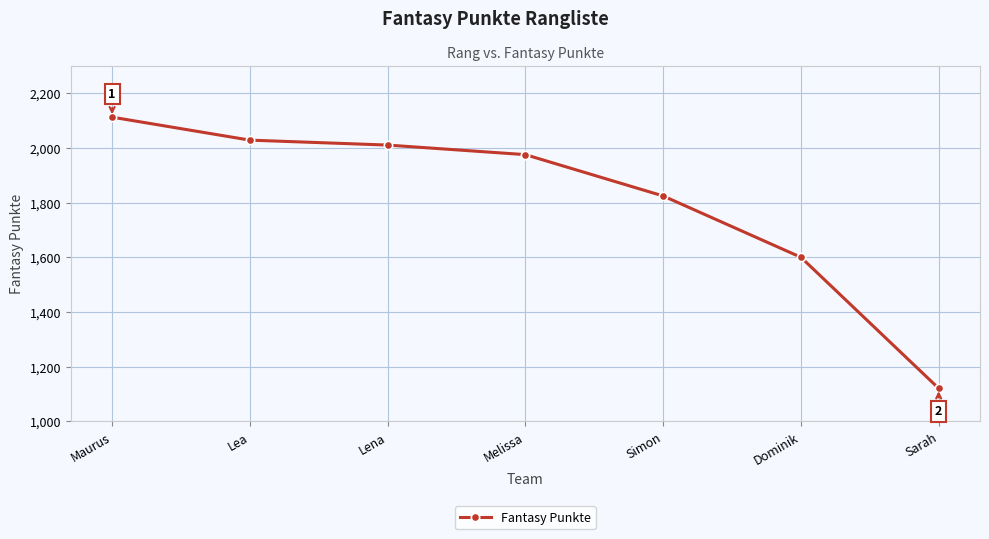

What is the sum of the values at Melissa and Lena?

3985